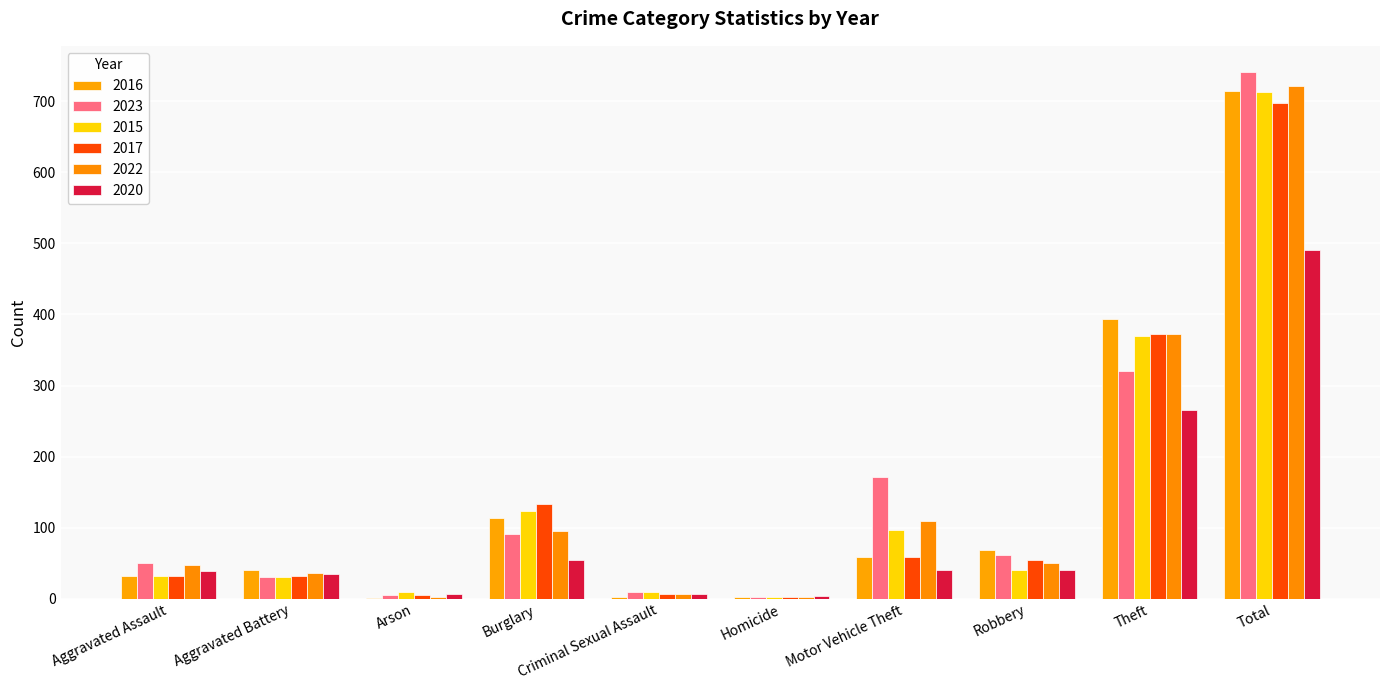

At which label does 2022 first exceed 50?

Burglary